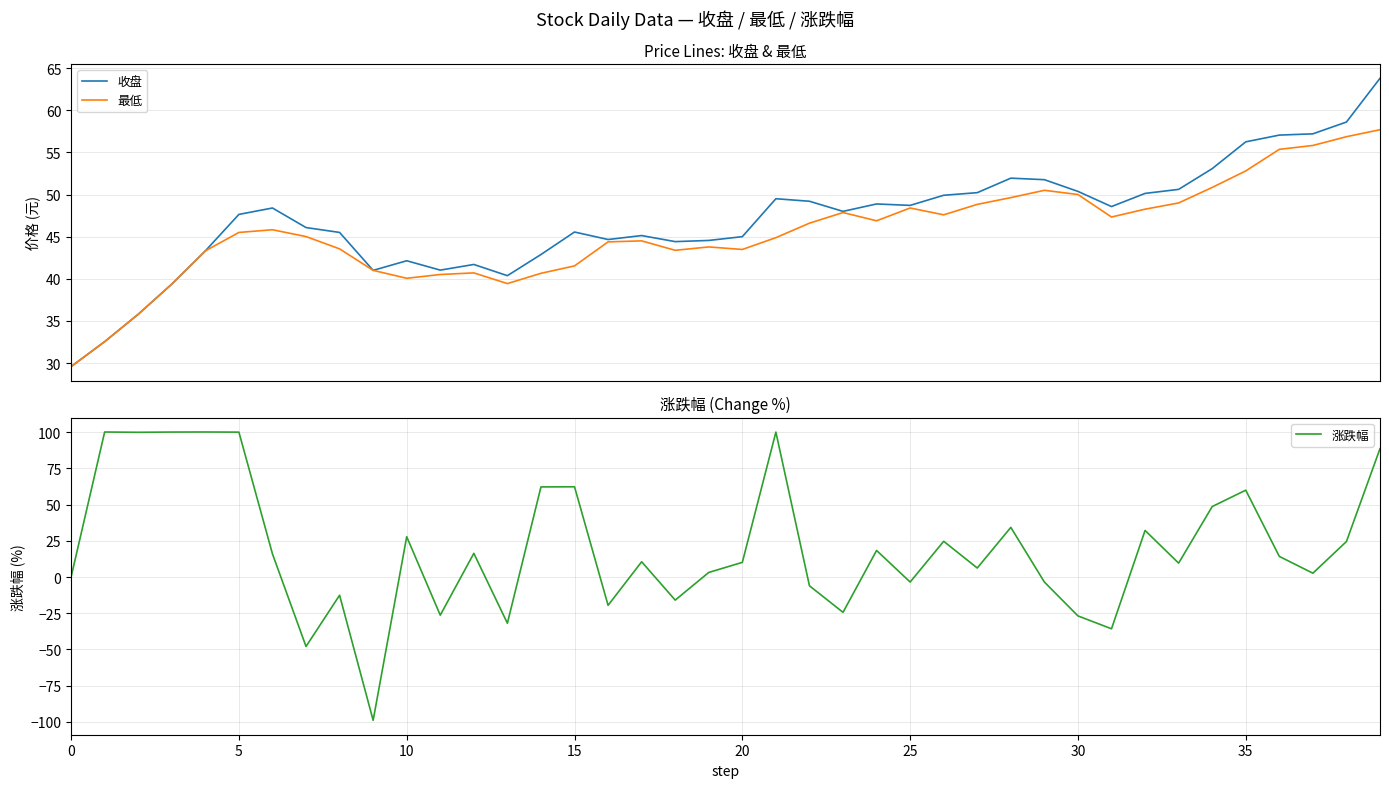

At which category does the chart reach its minimum across all series?

9